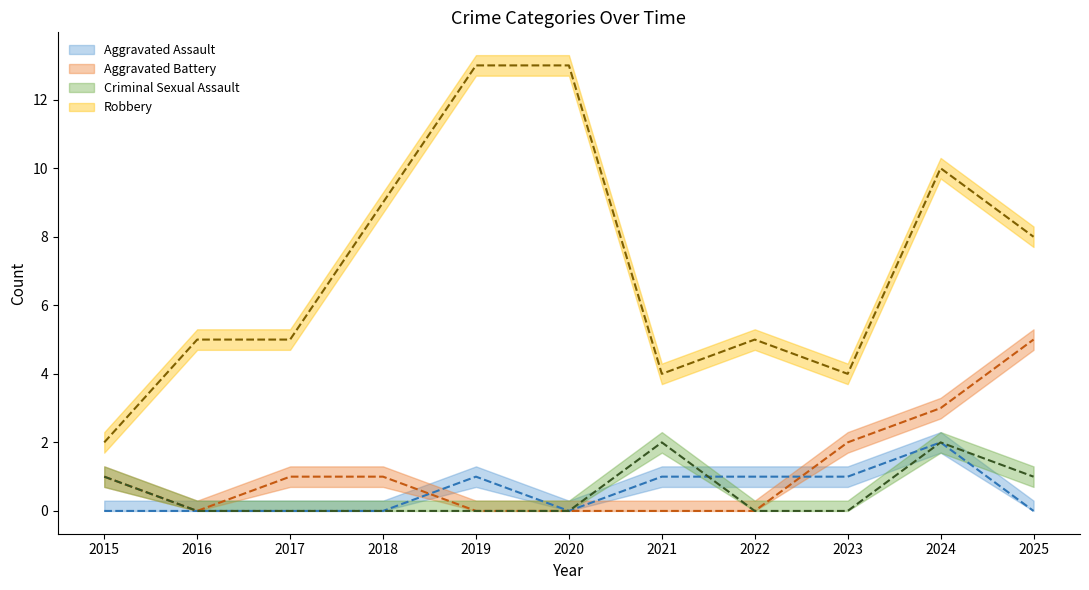

Count the number of data series in this chart.

4